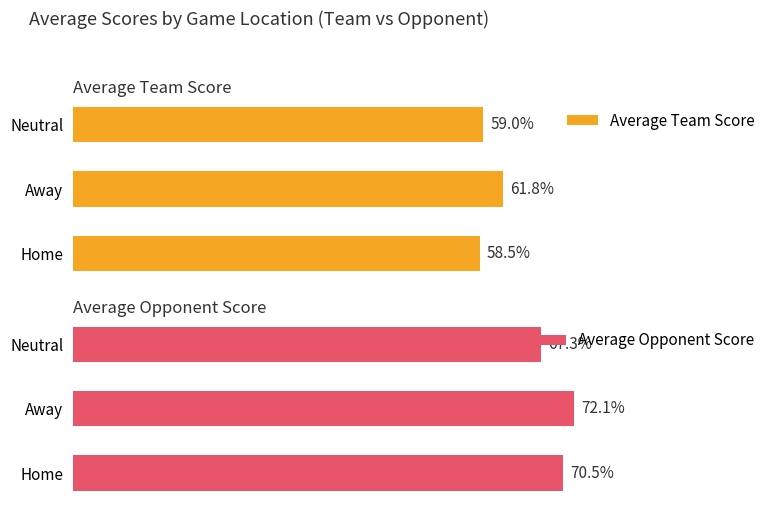

At how many categories does at least one series exceed 61?

3